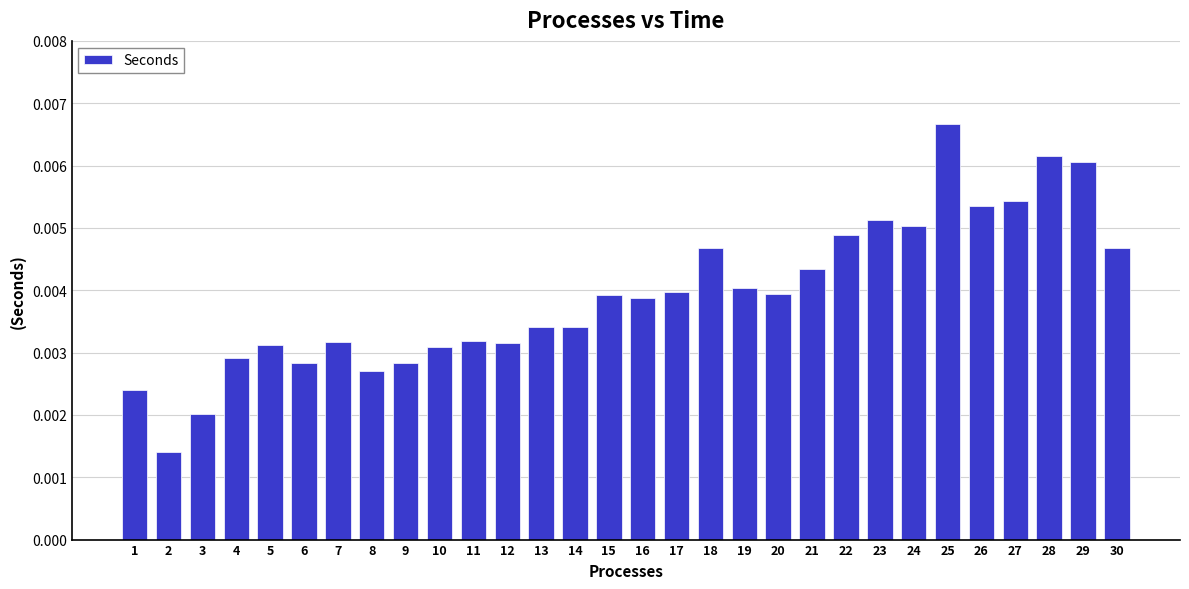

Count the number of categories in the chart.

30